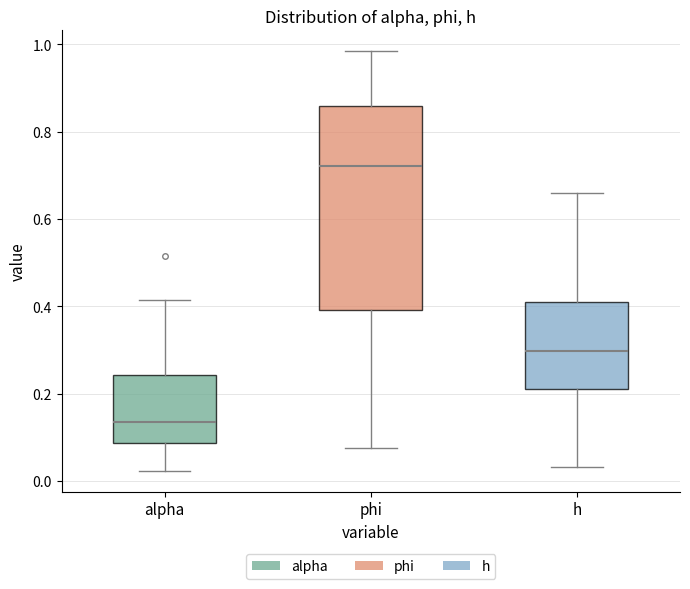

Which box's median line is the lowest?

alpha